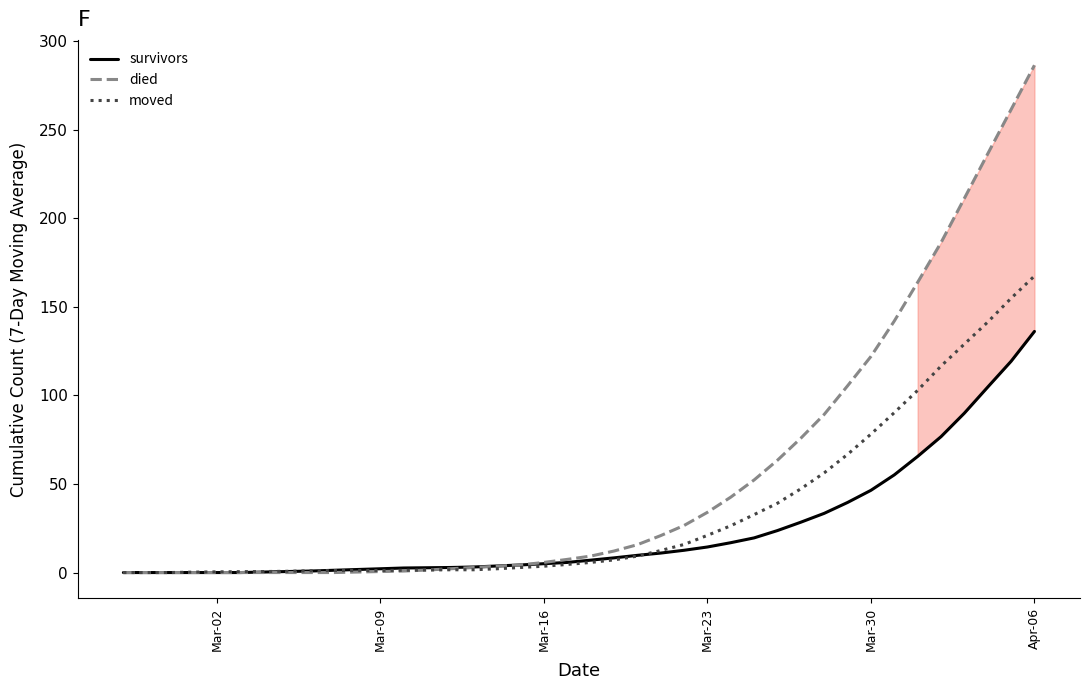

The died series shows 122.0 at Mar-30. True or false?

True